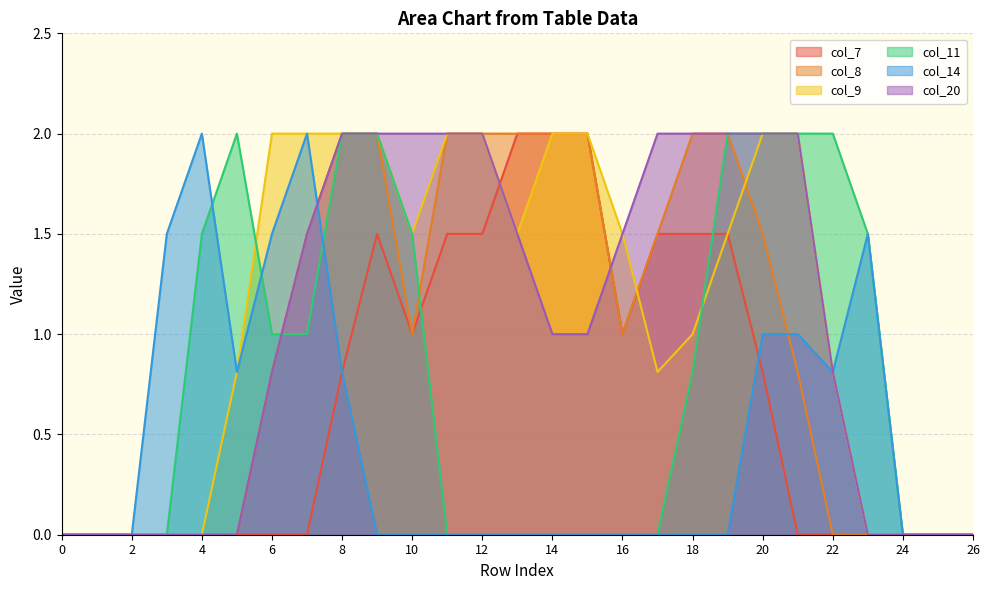

Is the value of col_8 at 24 greater than the value of col_9 at 3?

No